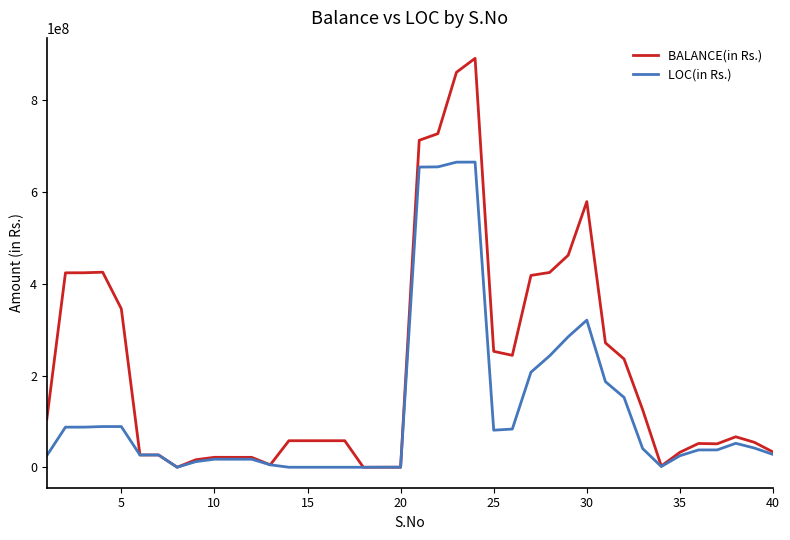

List the series in order of their overall mean, lowest first.

LOC(in Rs.), BALANCE(in Rs.)